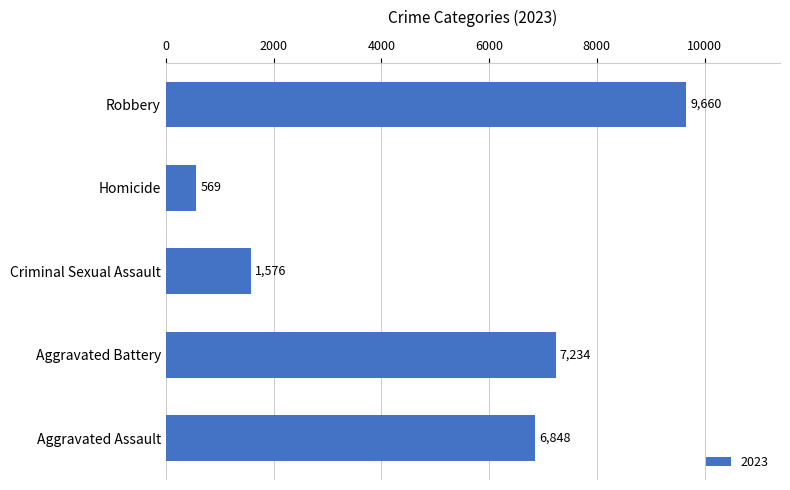

The value at Aggravated Assault is 6848. True or false?

True